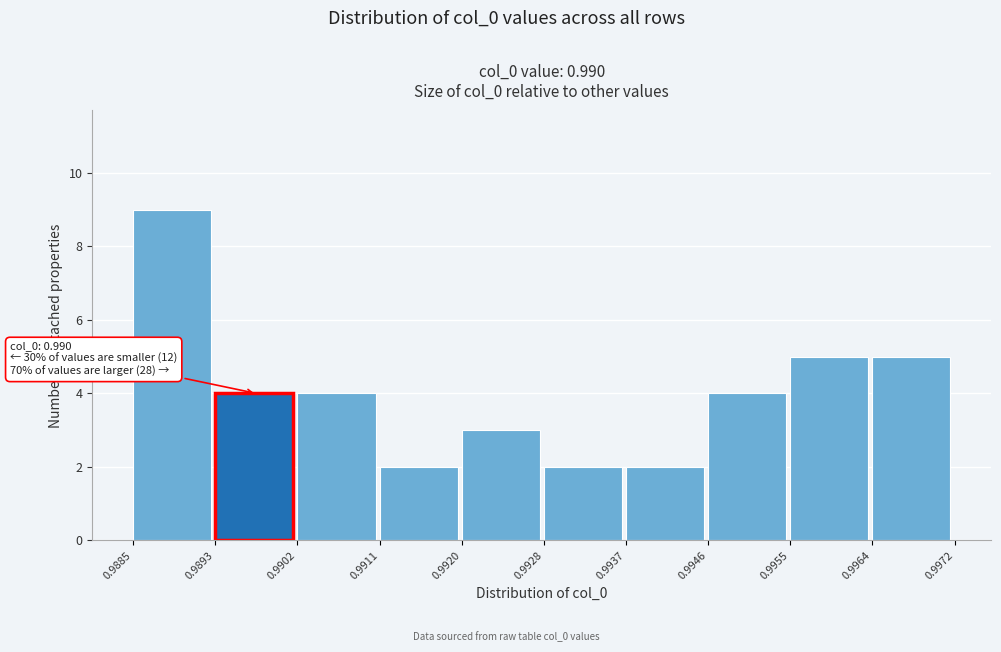

Over which range of the x-axis is the bar tallest?

0.9885 to 0.9893